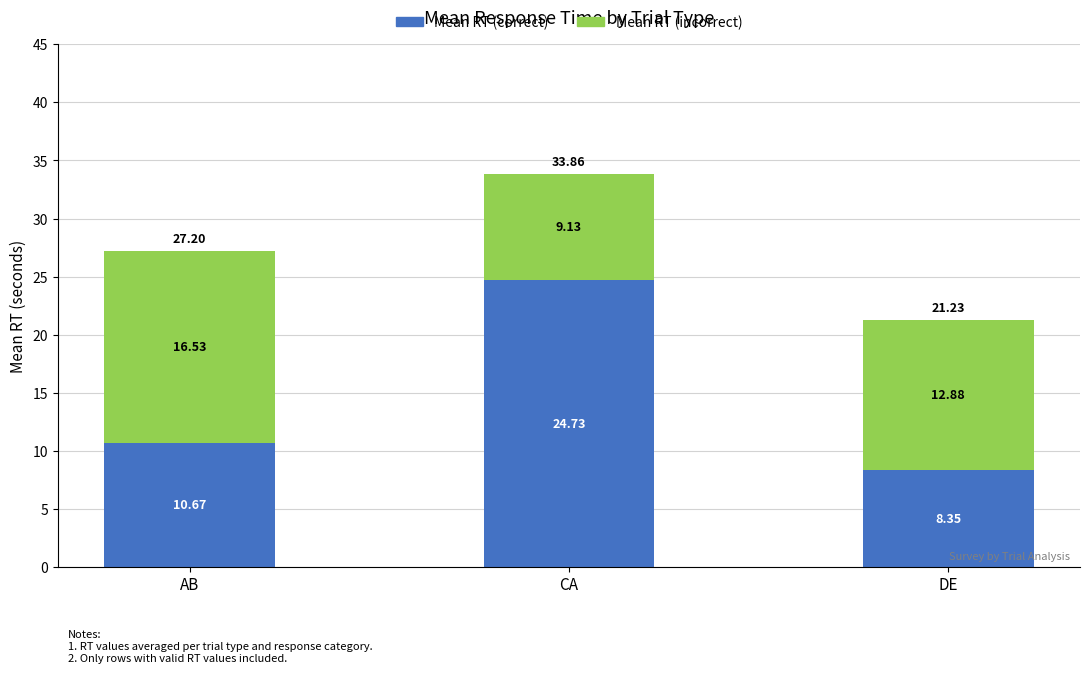

How many bars are there in total?

3